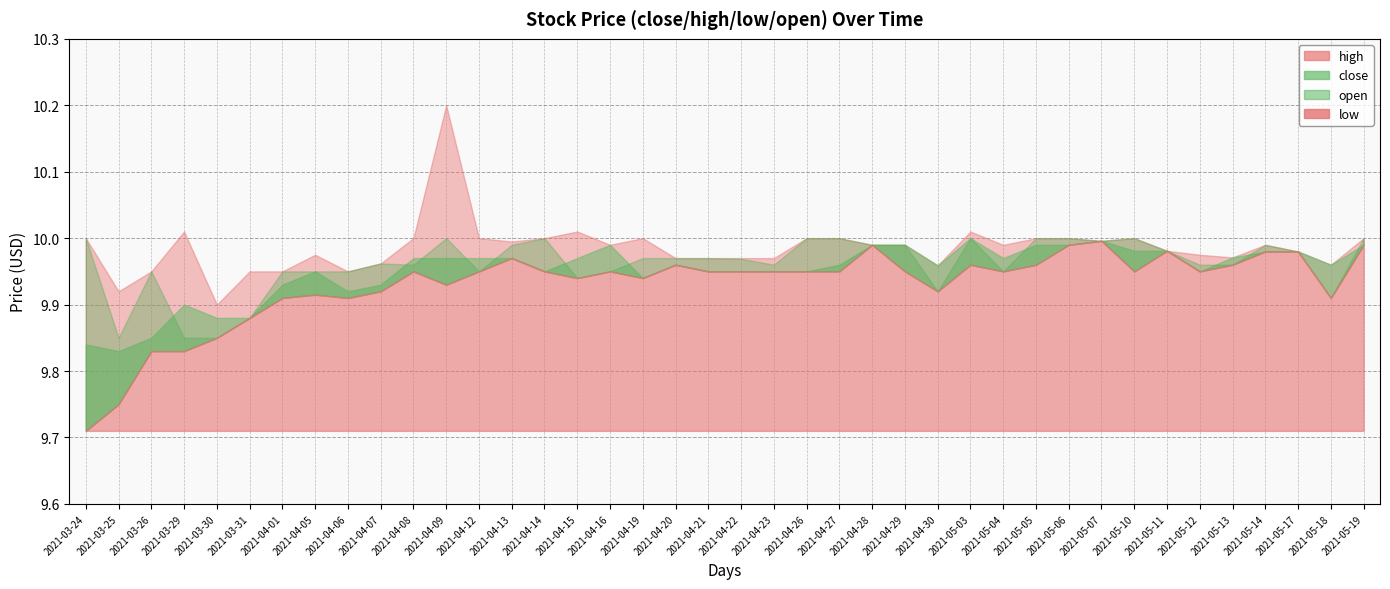

Where is high nearest to the value 10?

2021-03-24